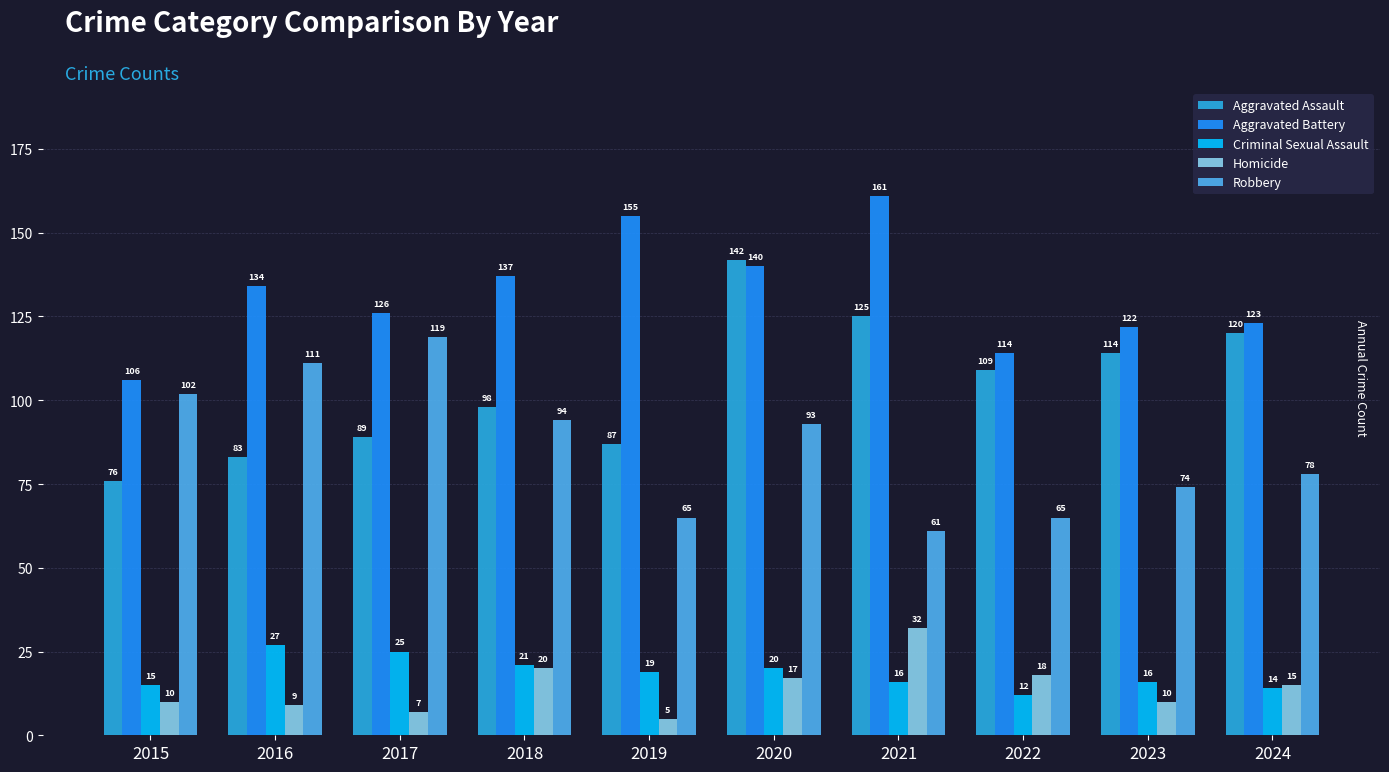

What is the difference between the second highest and second lowest values in the Aggravated Battery series?

41